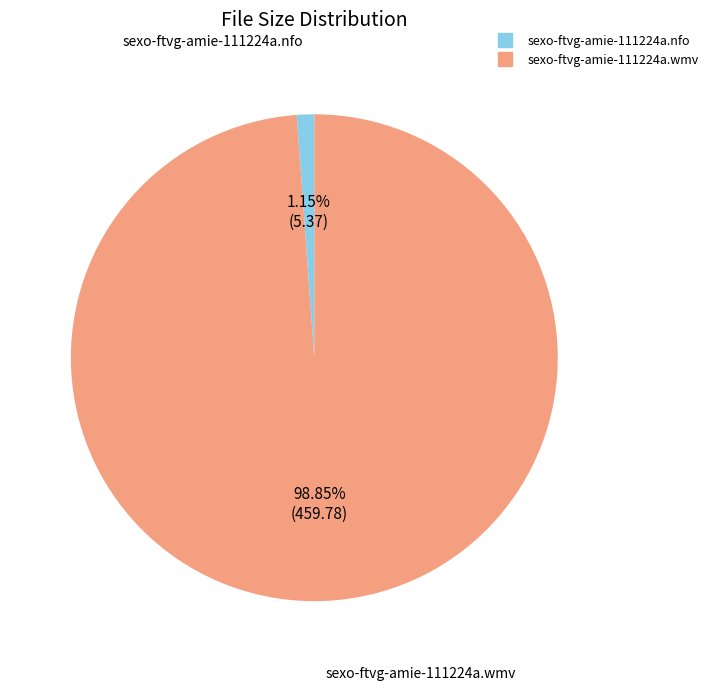

Is there a majority slice in this chart?

Yes